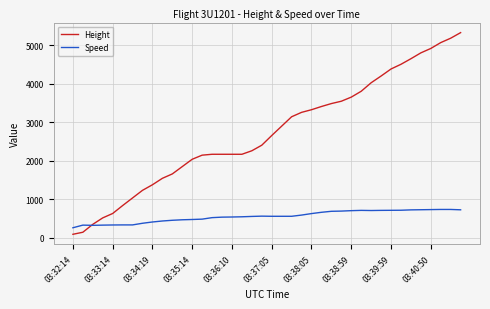

Does the chart display data point markers on the line(s)?

No